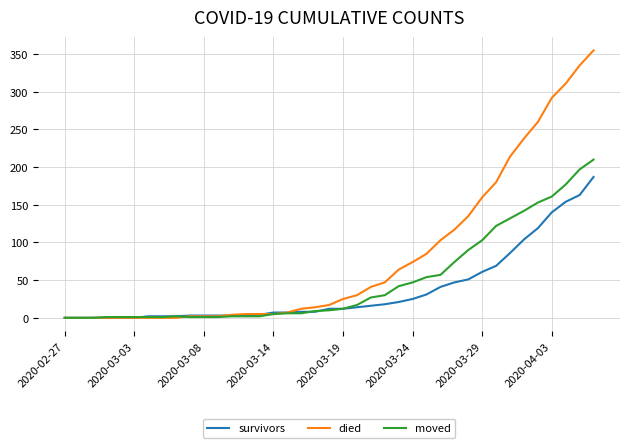

Rank the series by their maximum value, from highest to lowest.

died, moved, survivors